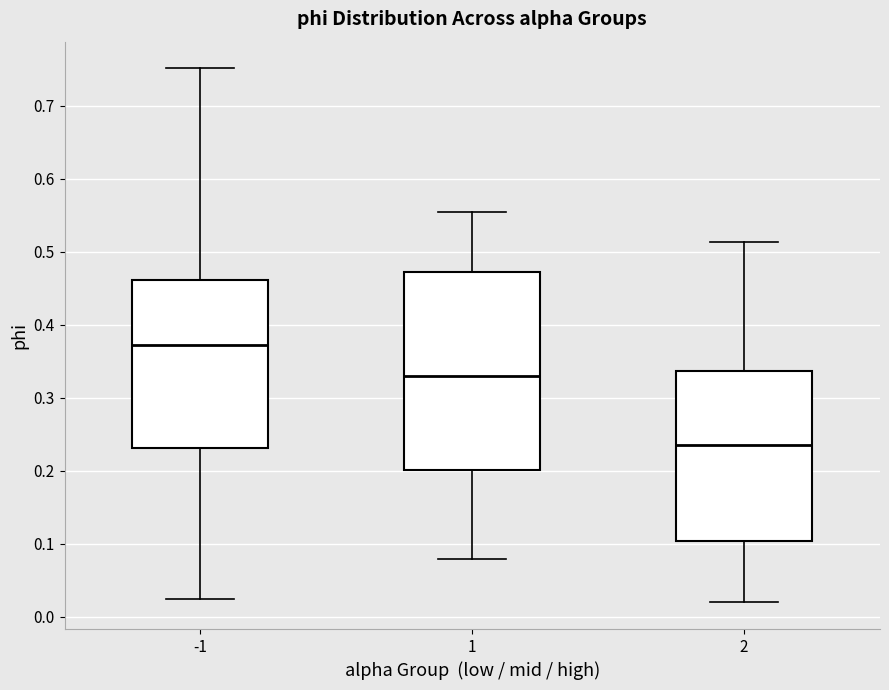

Comparing the boxes themselves (not the whiskers), which one is the tallest?

1